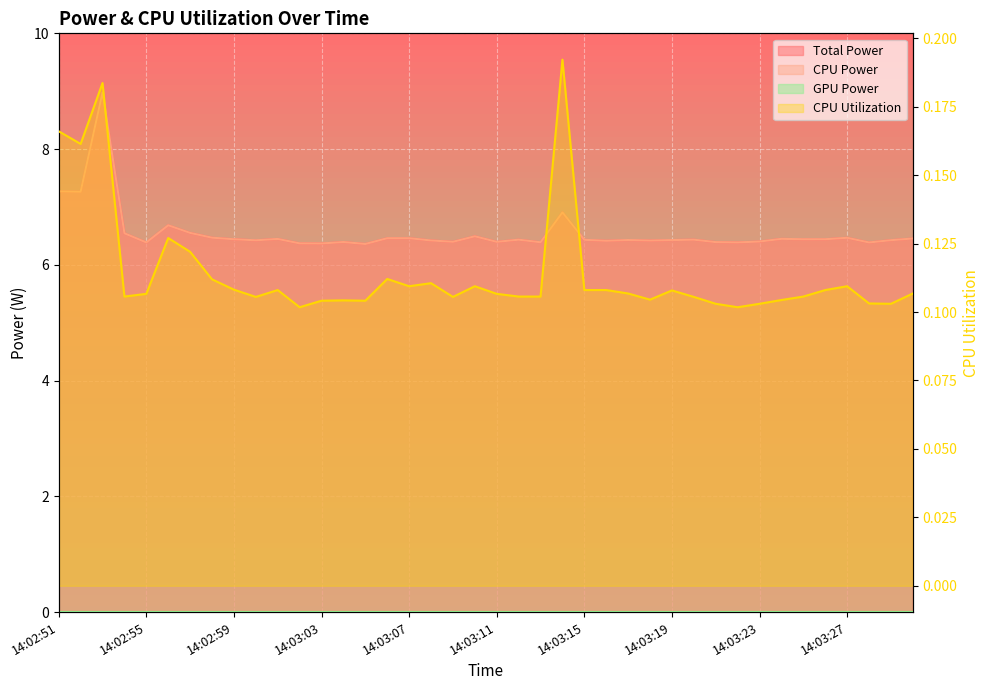

What is the minimum value shown in the chart?

0.1